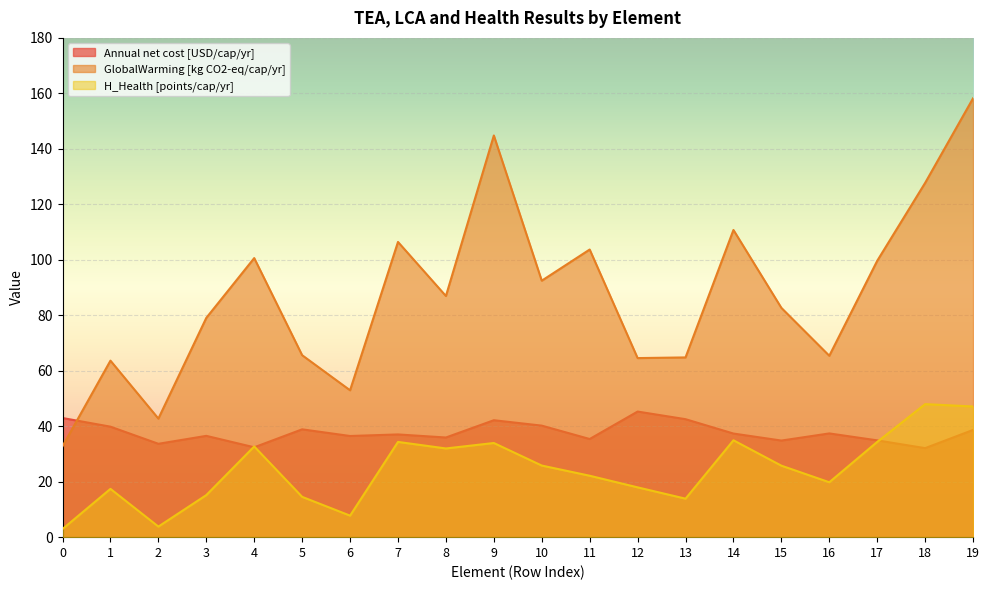

Which series has the largest total across all categories?

GlobalWarming [kg CO2-eq/cap/yr]